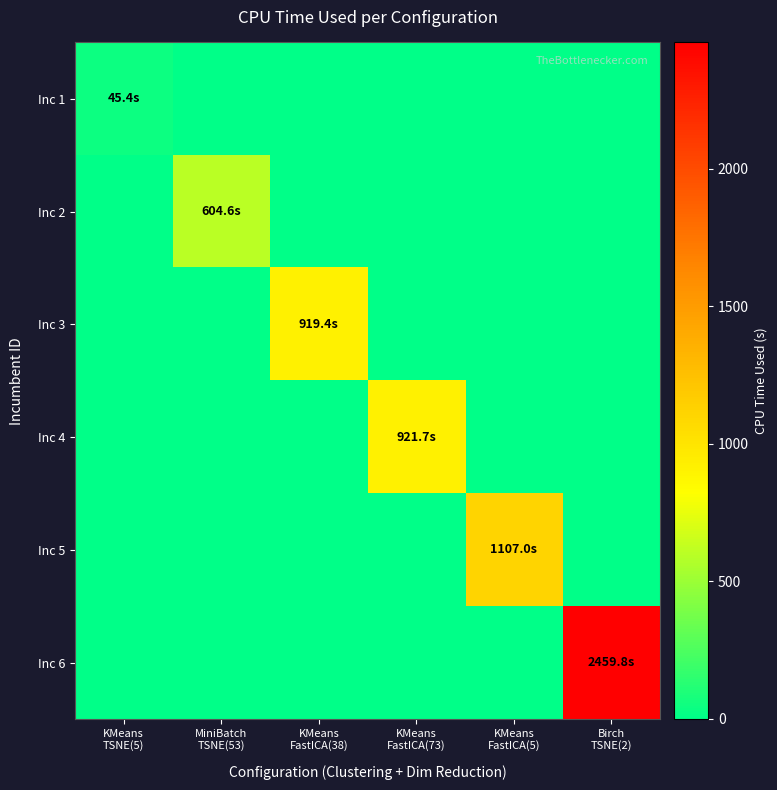

Reading left to right, transcribe all the data shown in this chart.

Inc 1: KMeans
TSNE(5)=45.4	MiniBatch
TSNE(53)=0.0	KMeans
FastICA(38)=0.0	KMeans
FastICA(73)=0.0	KMeans
FastICA(5)=0.0	Birch
TSNE(2)=0.0
Inc 2: KMeans
TSNE(5)=0.0	MiniBatch
TSNE(53)=604.6	KMeans
FastICA(38)=0.0	KMeans
FastICA(73)=0.0	KMeans
FastICA(5)=0.0	Birch
TSNE(2)=0.0
Inc 3: KMeans
TSNE(5)=0.0	MiniBatch
TSNE(53)=0.0	KMeans
FastICA(38)=919.4	KMeans
FastICA(73)=0.0	KMeans
FastICA(5)=0.0	Birch
TSNE(2)=0.0
Inc 4: KMeans
TSNE(5)=0.0	MiniBatch
TSNE(53)=0.0	KMeans
FastICA(38)=0.0	KMeans
FastICA(73)=921.7	KMeans
FastICA(5)=0.0	Birch
TSNE(2)=0.0
Inc 5: KMeans
TSNE(5)=0.0	MiniBatch
TSNE(53)=0.0	KMeans
FastICA(38)=0.0	KMeans
FastICA(73)=0.0	KMeans
FastICA(5)=1107.0	Birch
TSNE(2)=0.0
Inc 6: KMeans
TSNE(5)=0.0	MiniBatch
TSNE(53)=0.0	KMeans
FastICA(38)=0.0	KMeans
FastICA(73)=0.0	KMeans
FastICA(5)=0.0	Birch
TSNE(2)=2459.8